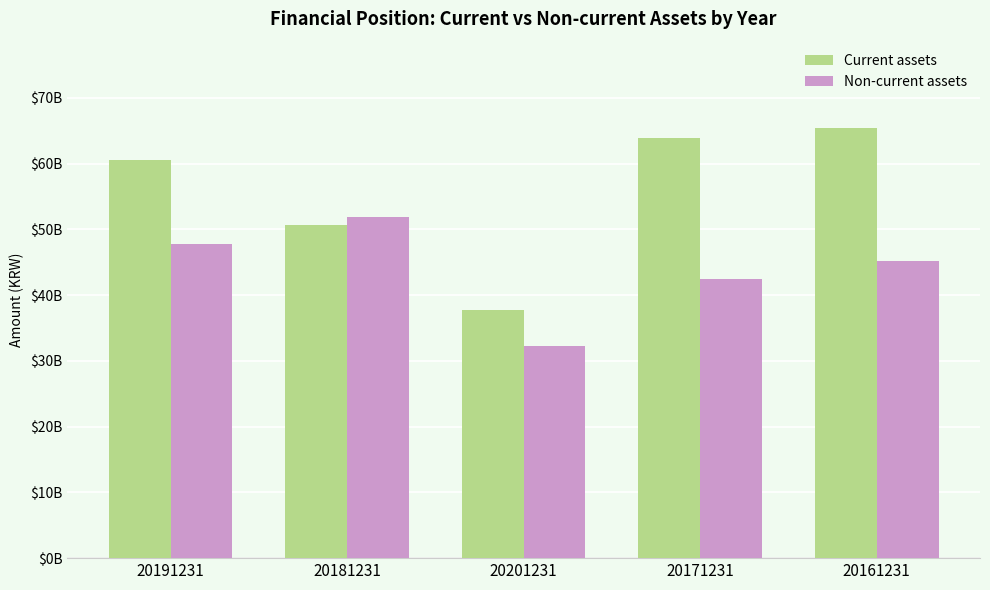

What are all the series names shown in the legend?

Current assets, Non-current assets